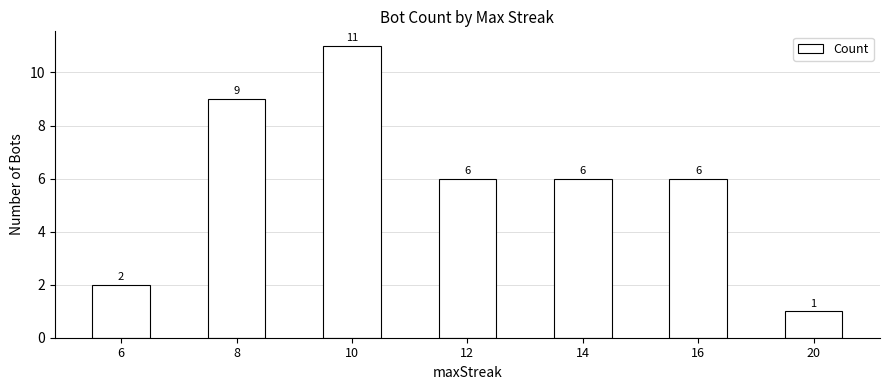

At which label does the data first exceed 6?

8